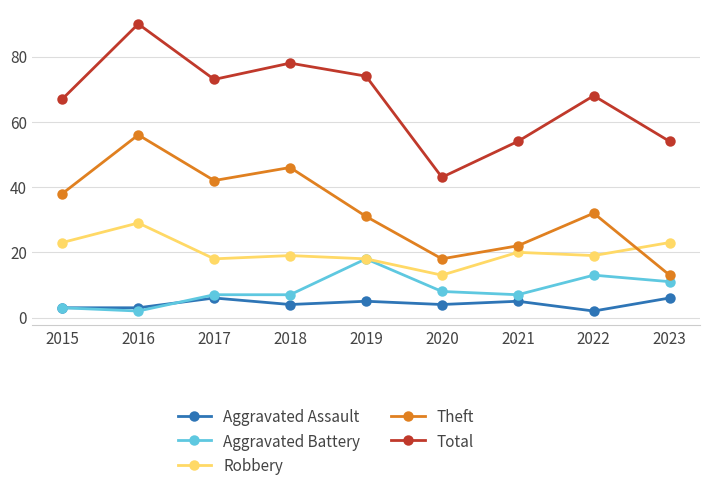

Where does the Robbery series first go above 19?

2015